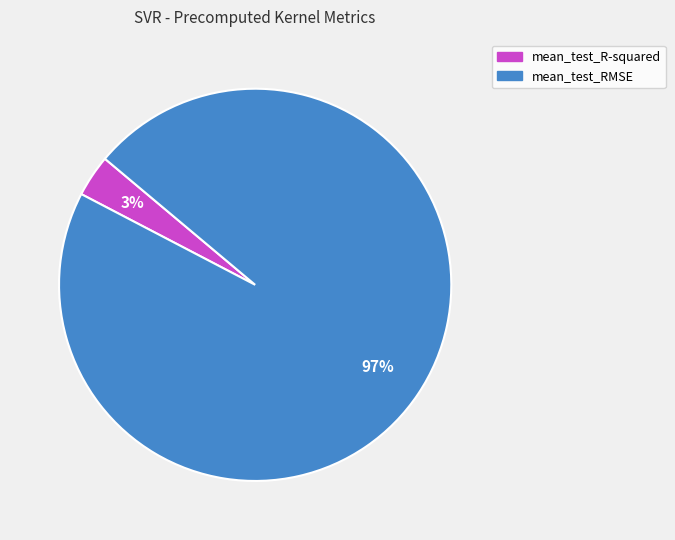

True or false: mean_test_RMSE accounts for 97% of the total.

True